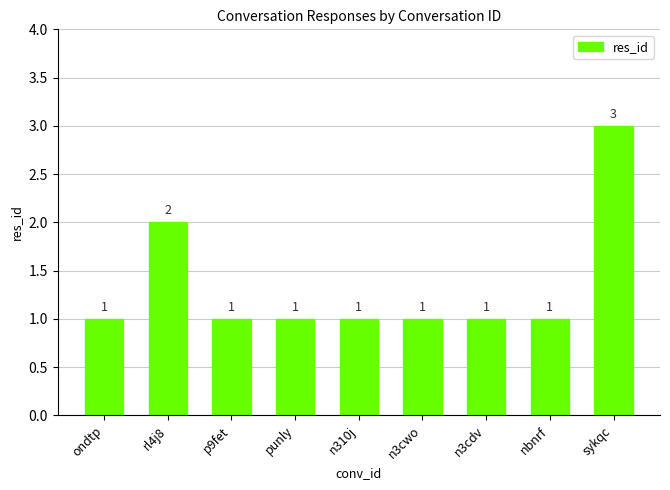

The chart shows a value of 1 at n3cwo. True or false?

True